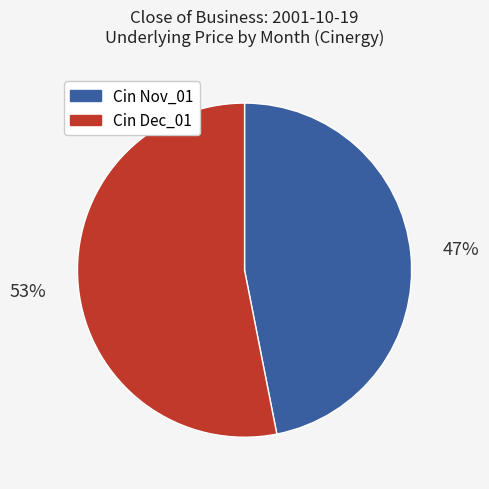

Which category has the smallest portion of the pie?

Cin Nov_01